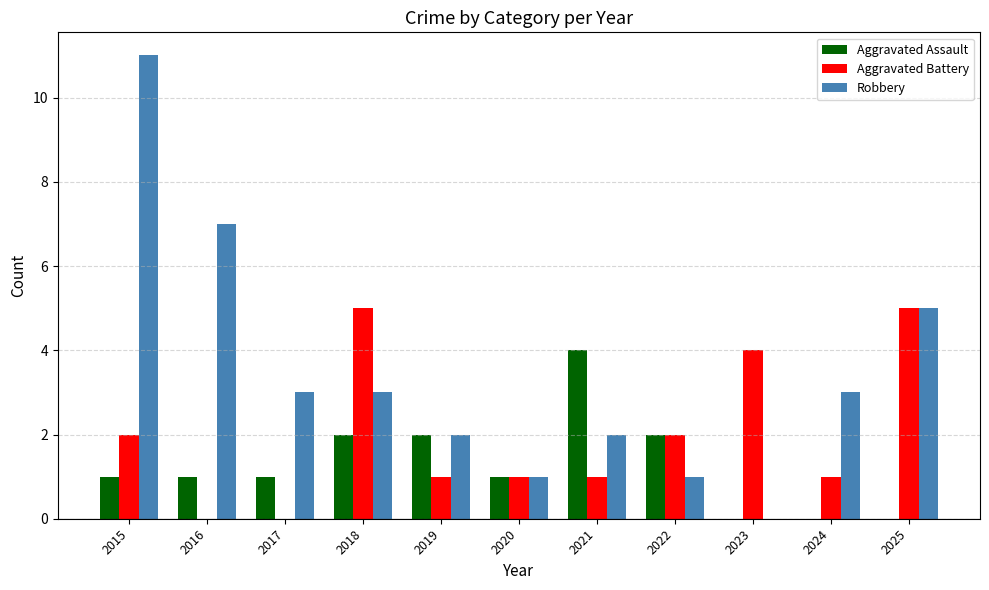

Reading left to right, transcribe all the data shown in this chart.

Aggravated Assault: 2015=1	2016=1	2017=1	2018=2	2019=2	2020=1	2021=4	2022=2	2023=0	2024=0	2025=0
Aggravated Battery: 2015=2	2016=0	2017=0	2018=5	2019=1	2020=1	2021=1	2022=2	2023=4	2024=1	2025=5
Robbery: 2015=11	2016=7	2017=3	2018=3	2019=2	2020=1	2021=2	2022=1	2023=0	2024=3	2025=5